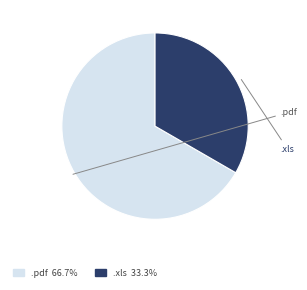

Approximately how many times larger is the value at .pdf compared to .xls?

2.0